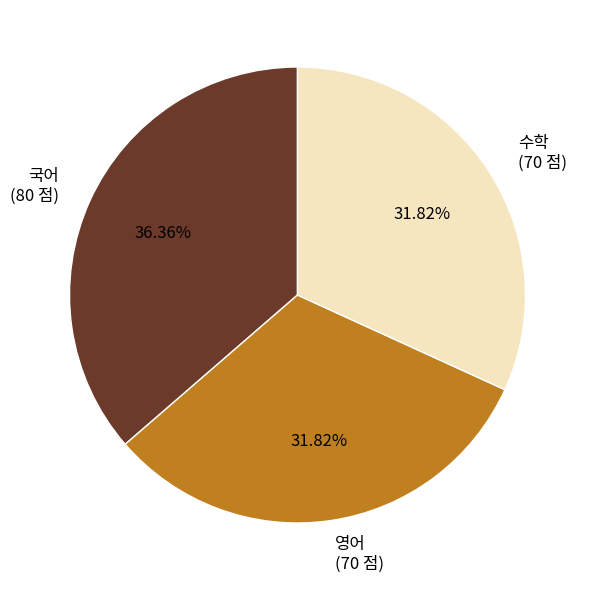

What percentage is the 수학 slice, to the nearest percent?

32%